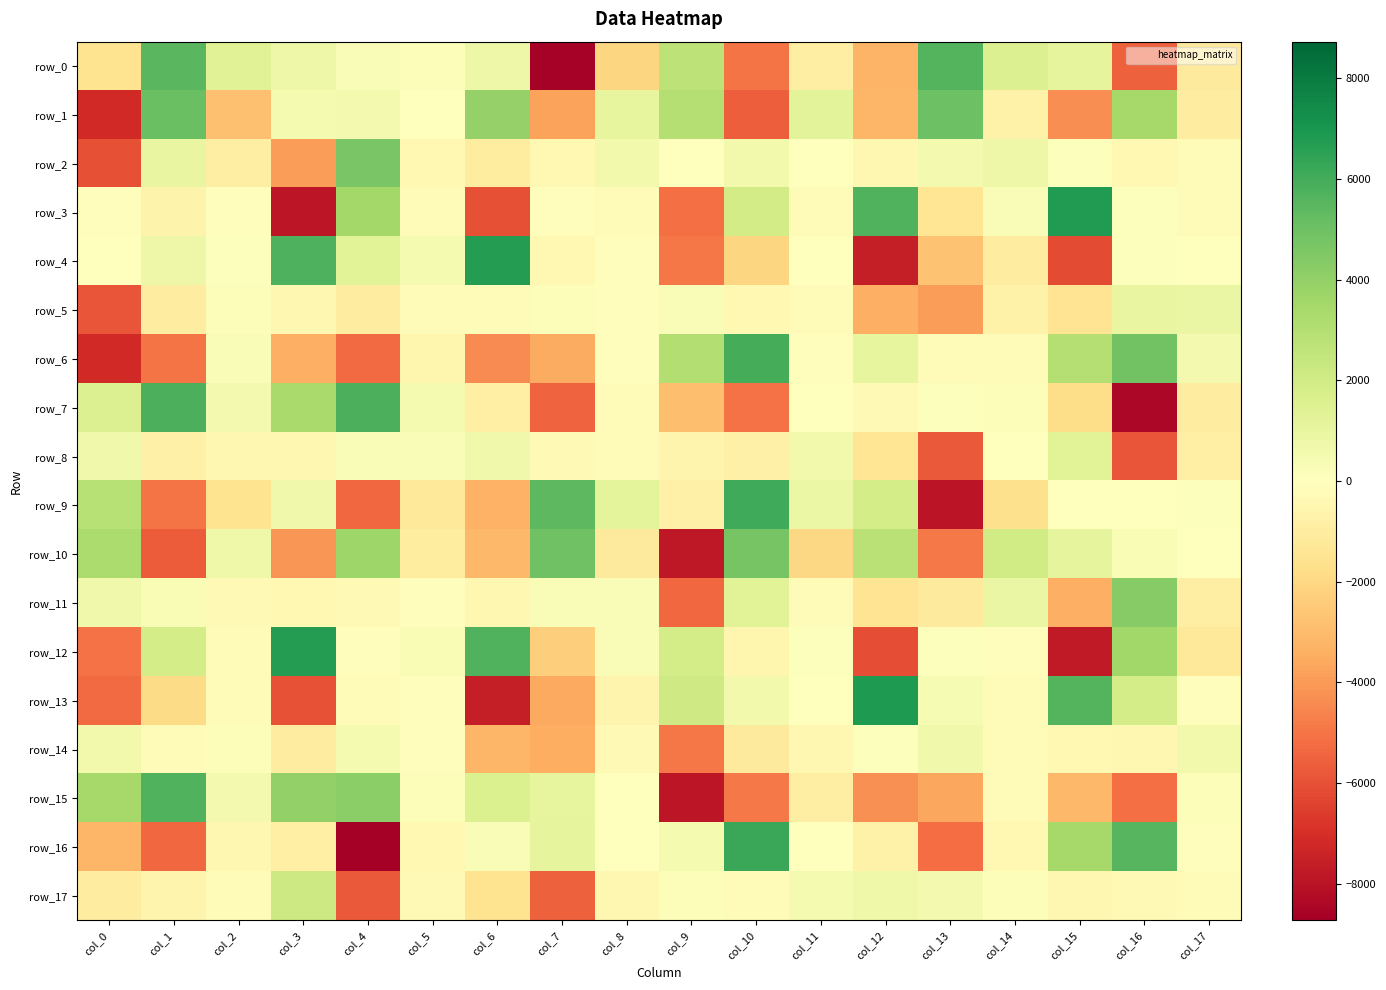

How many values in the row_2 series are below -48?

10